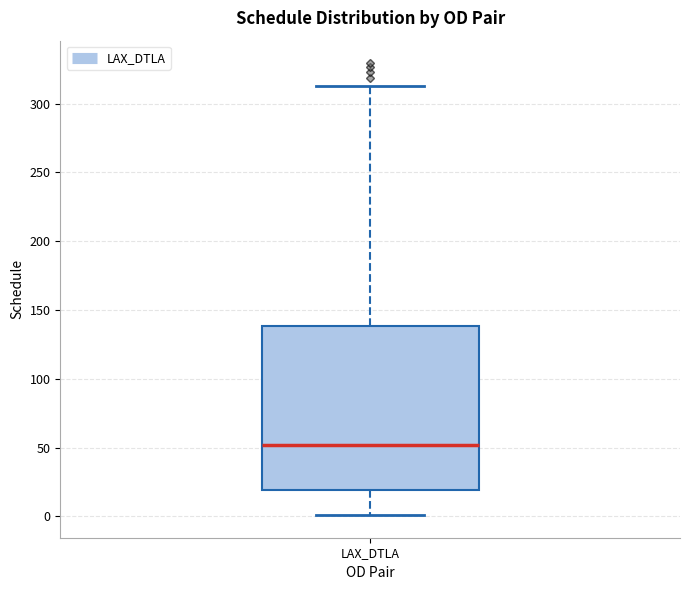

Where is the upper edge of the box for LAX_DTLA on the y-axis? The values are not printed on the chart, so give them approximately, as read against the axis.

140